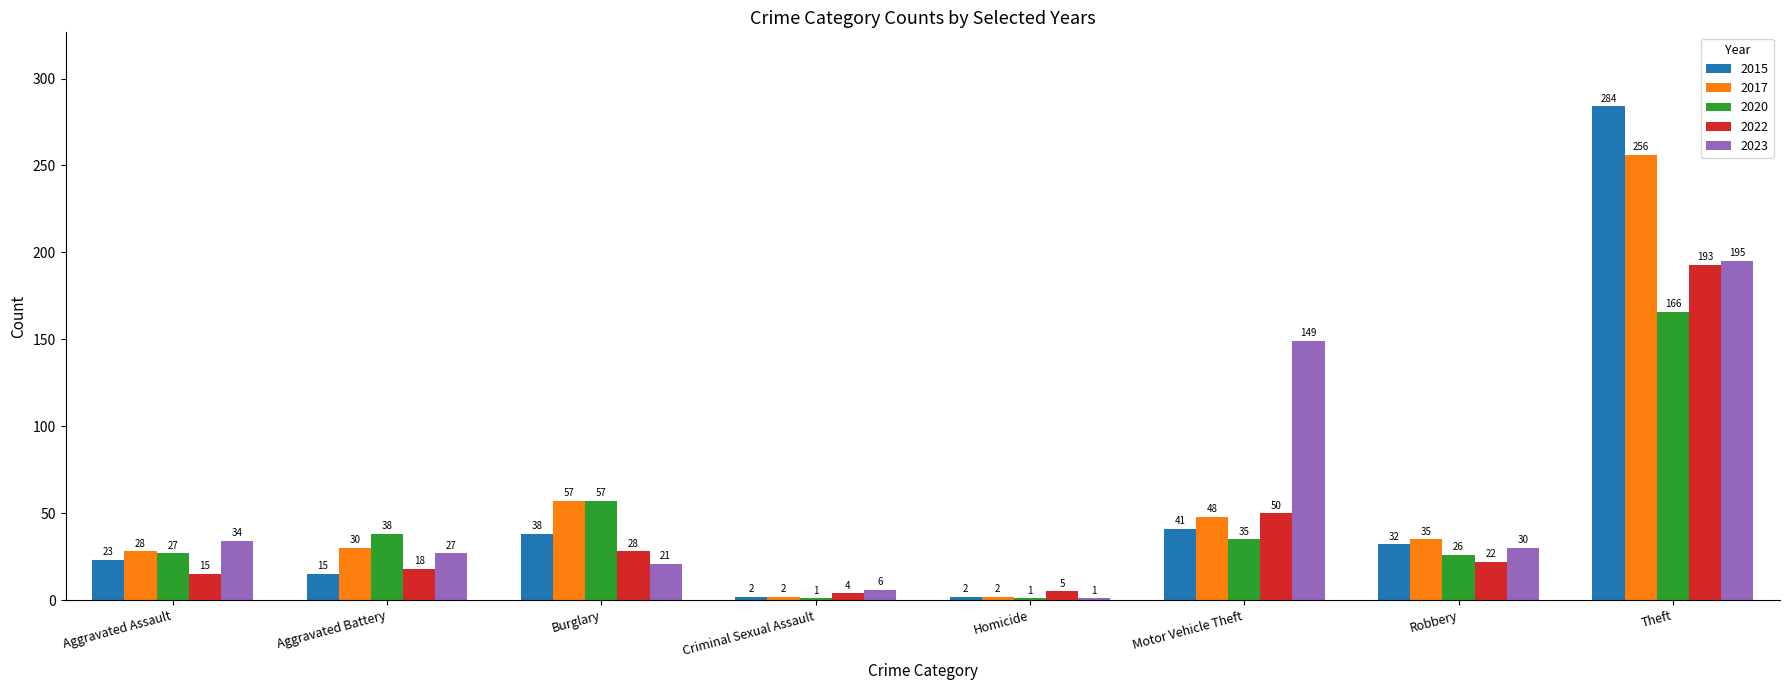

What is the approximate value of 2017 at Robbery, to the nearest 50?

50